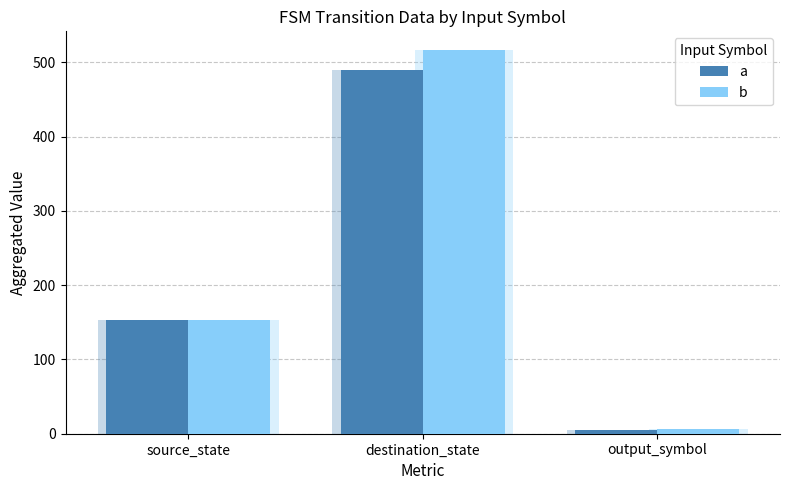

What is the total value across all series at destination_state?

1006